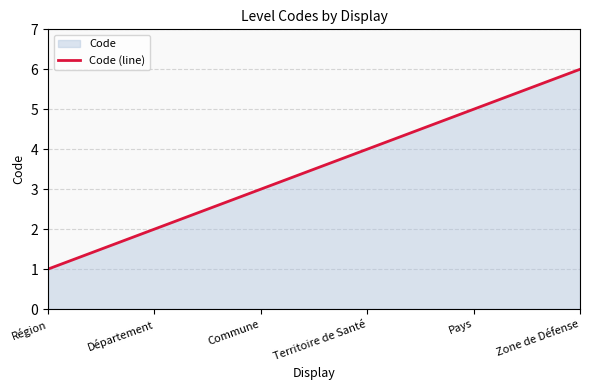

What is the difference between the maximum and minimum values?

5